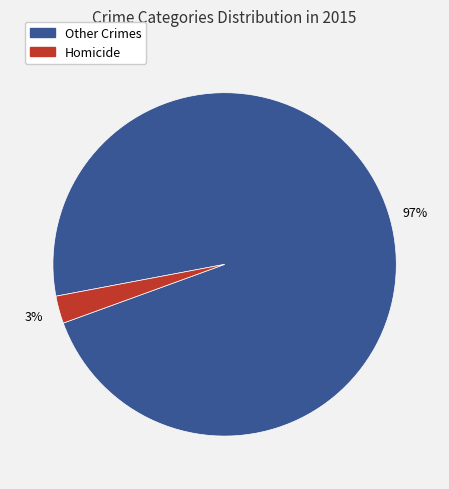

Count the number of slices in the pie.

2